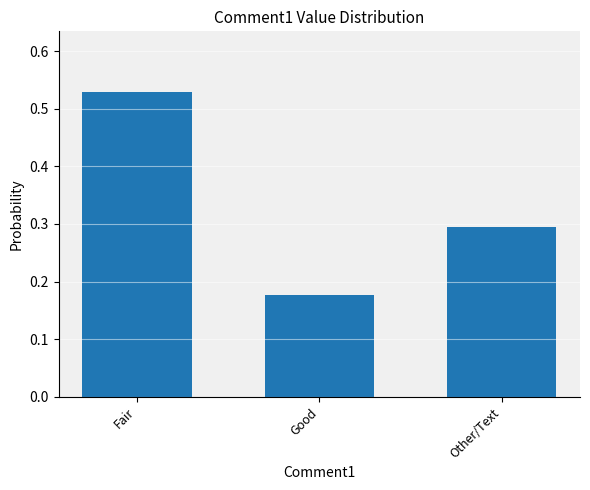

What is the average value?

0.3